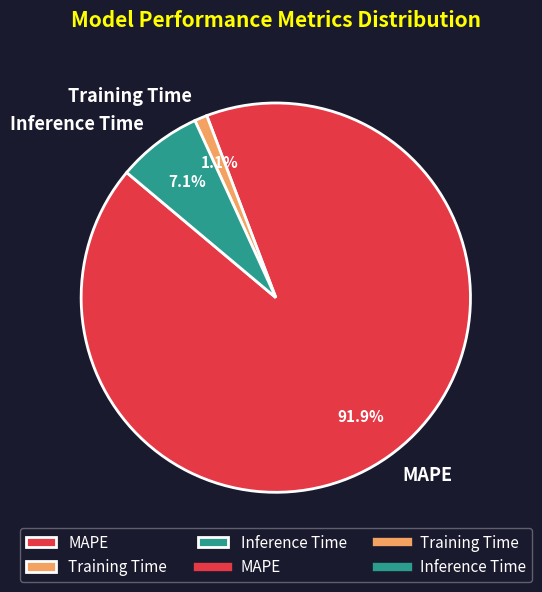

To the nearest percent, what portion does MAPE represent?

92%